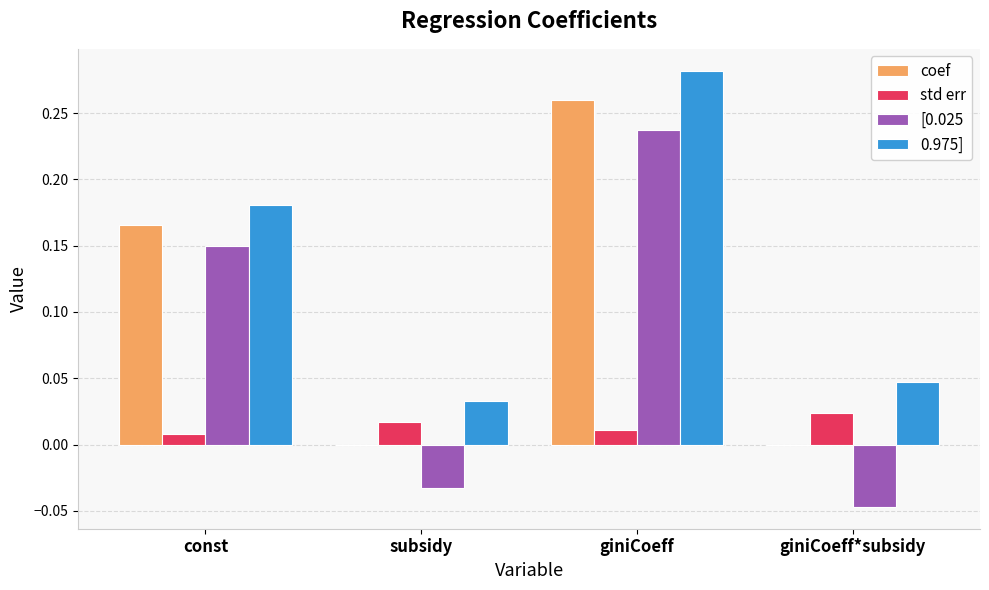

Which series has the largest total across all categories?

0.975]